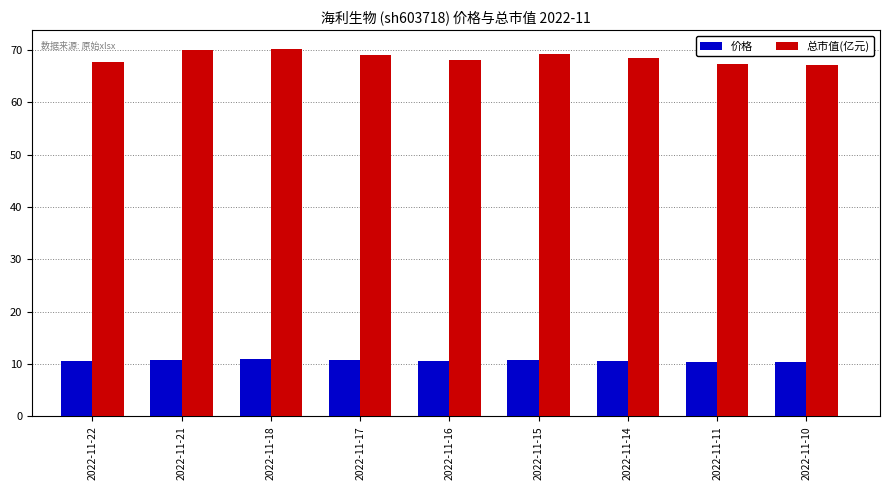

What is the maximum value shown in the chart?

70.2